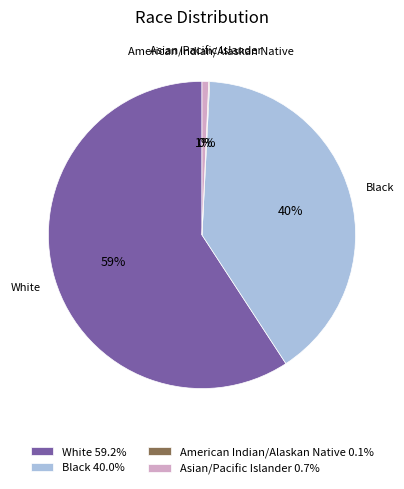

To the nearest percent, what portion does White 59.2% represent?

59%